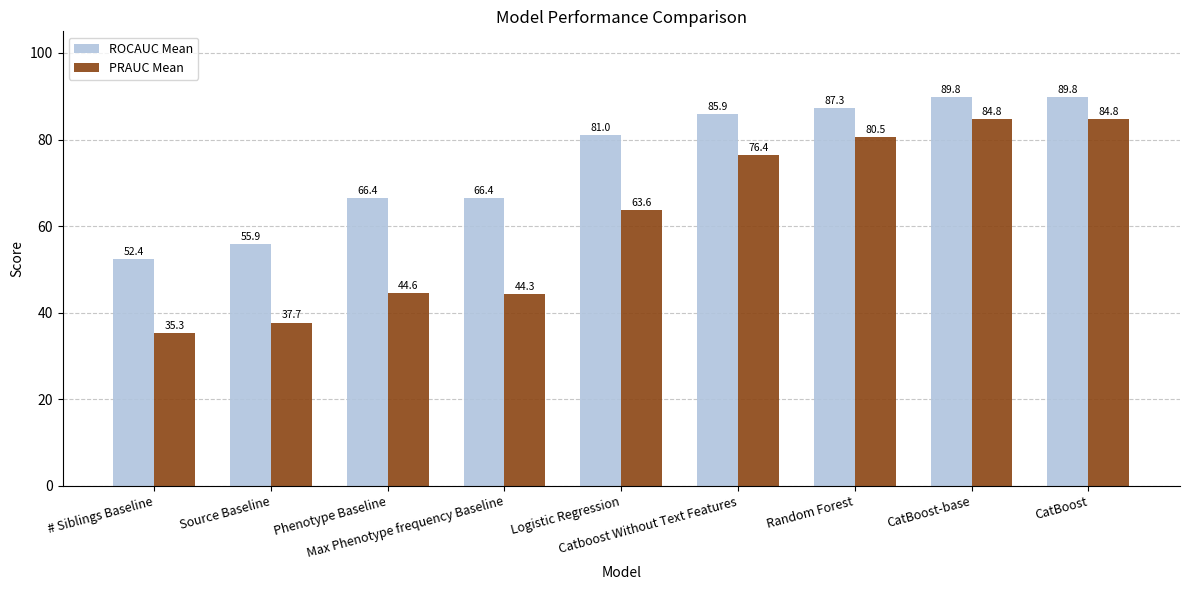

At how many categories does at least one series exceed 45?

9